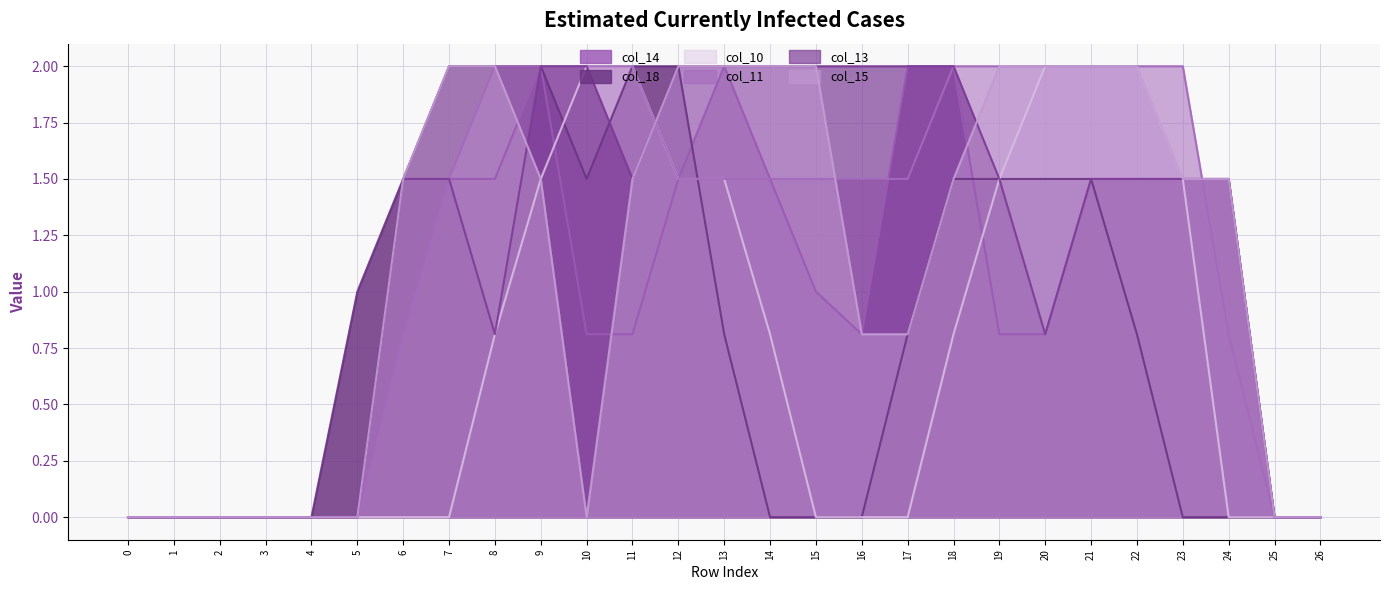

True or false: col_18 and col_11 intersect in this chart.

True